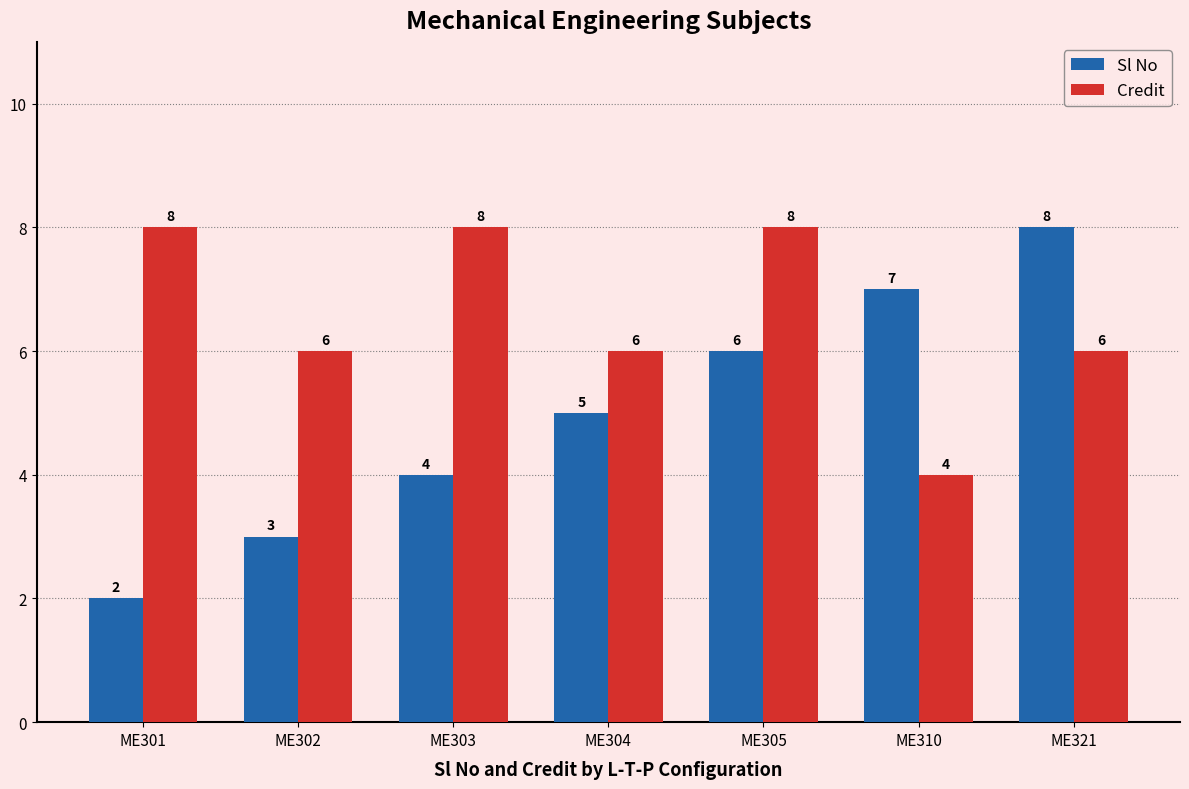

What is the spread (max minus min) of values at ME301?

6